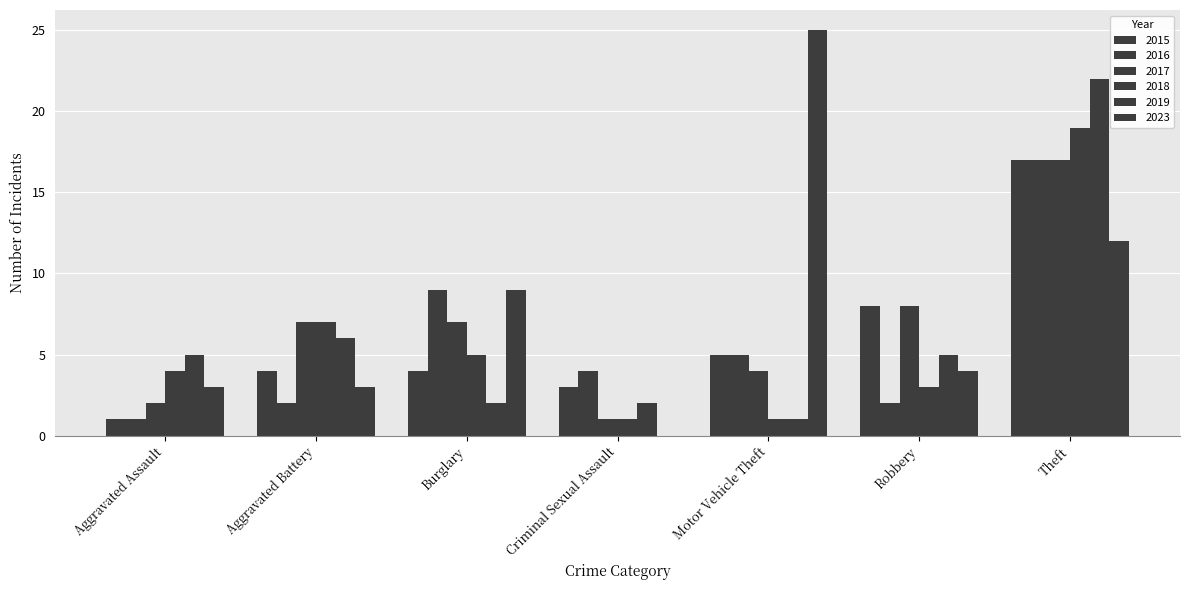

What is the difference between the second highest and second lowest values in the 2019 series?

4